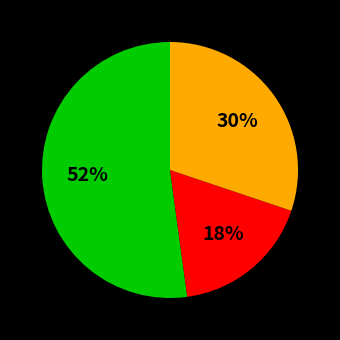

To the nearest percent, what is the difference between the largest and smallest slice percentages?

34%